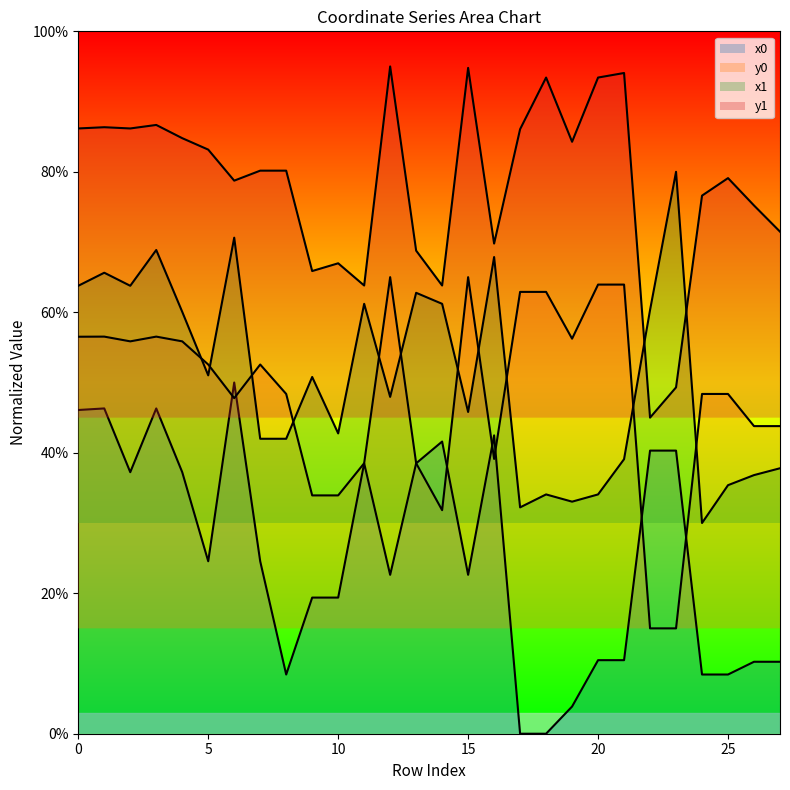

What are all the series names shown in the legend?

x0, y0, x1, y1